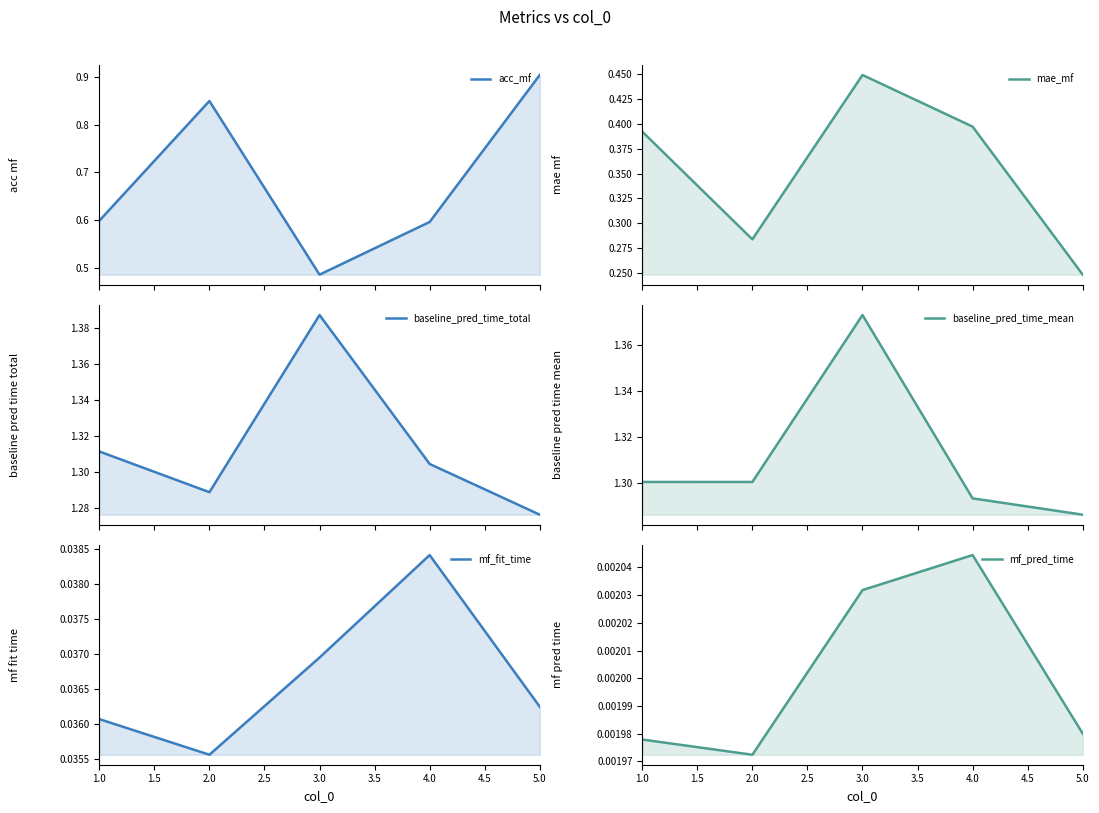

What is the difference between the mae_mf values at 4.0 and 5.0?

0.1